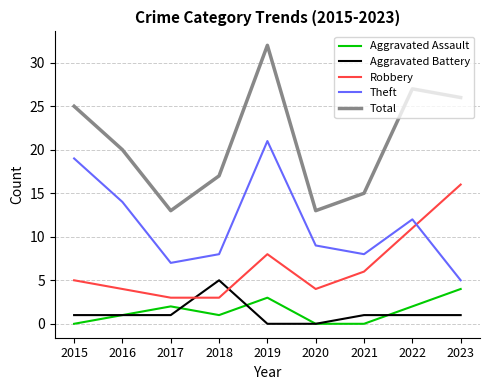

What is the maximum value for Aggravated Battery?

5